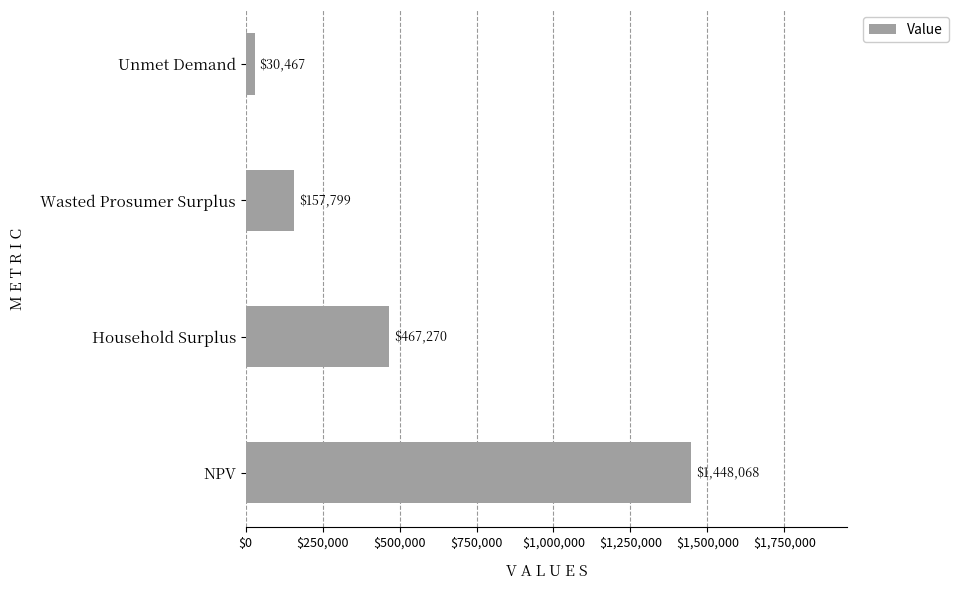

List the labels in order of value, largest first.

NPV, Household Surplus, Wasted Prosumer Surplus, Unmet Demand